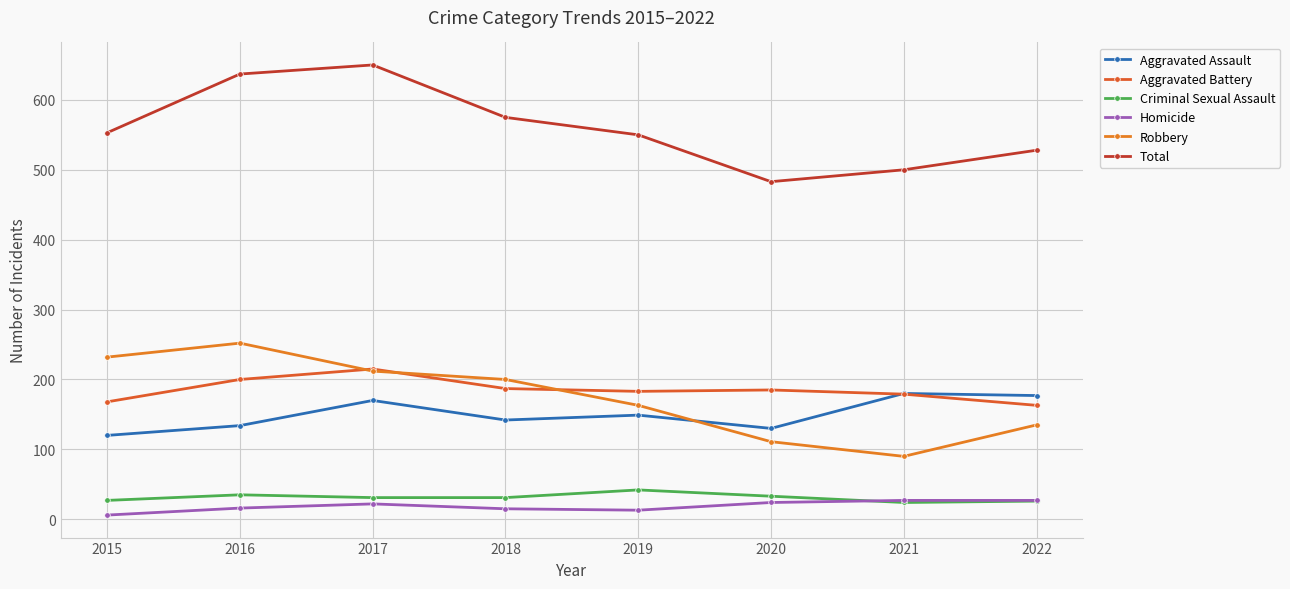

At which label does Robbery reach its peak?

2016